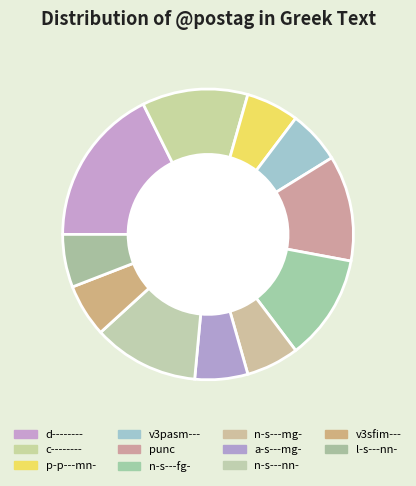

What is the total percentage of n-s---mg- and n-s---nn-?

17.6%